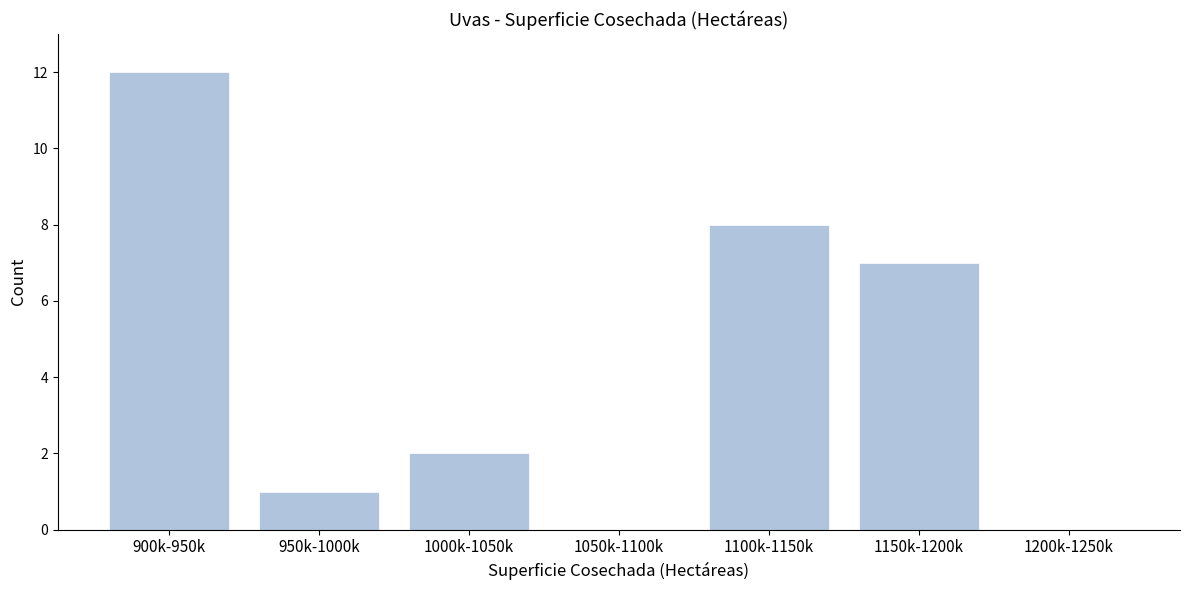

Reading left to right, extract all data points from this chart.

900k-950k=12	950k-1000k=1	1000k-1050k=2	1050k-1100k=0	1100k-1150k=8	1150k-1200k=7	1200k-1250k=0